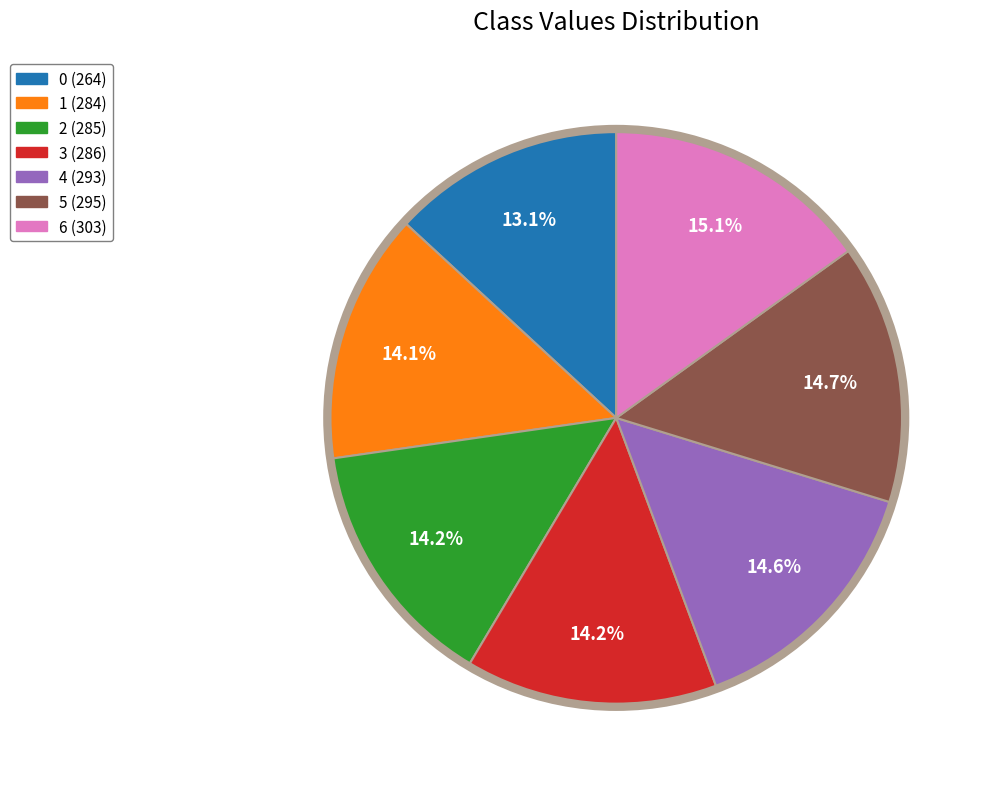

Count the number of slices in the pie.

7